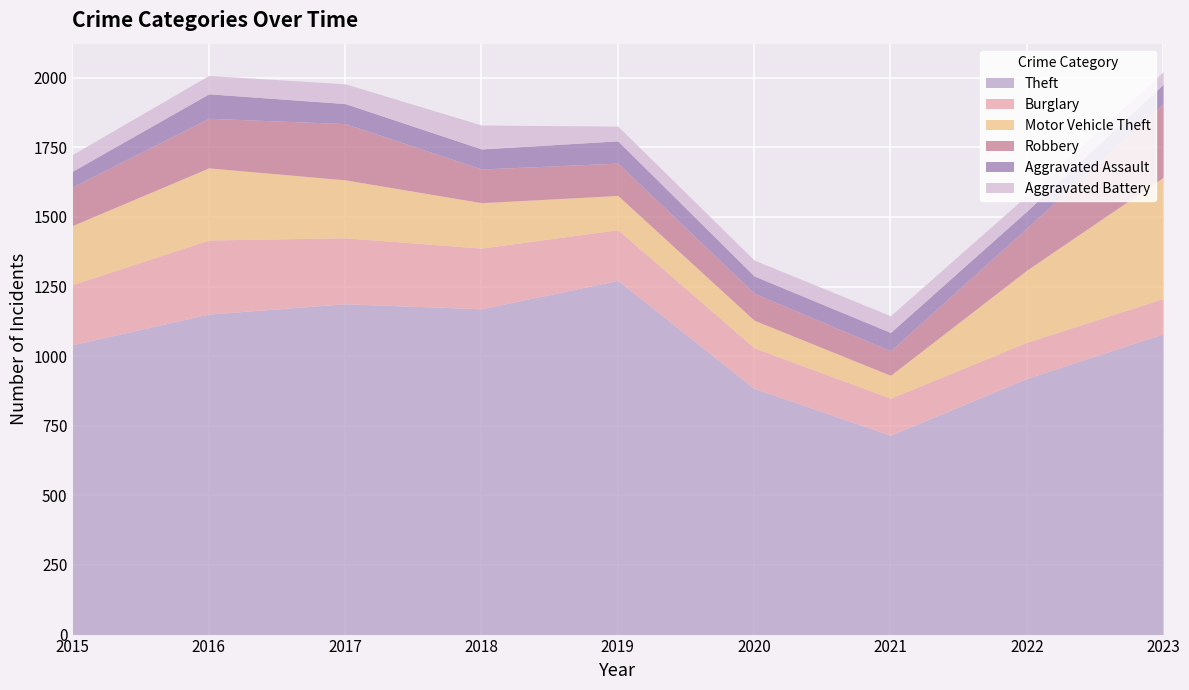

How many interior local valleys does the Aggravated Assault series have?

2